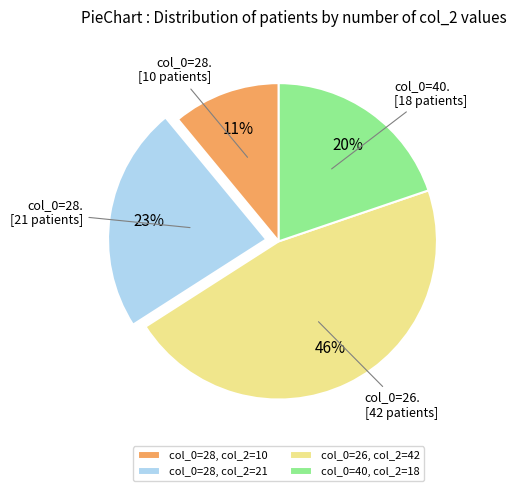

Do col_0=40, col_2=18 and col_0=28, col_2=21 together represent more than half of the pie?

No